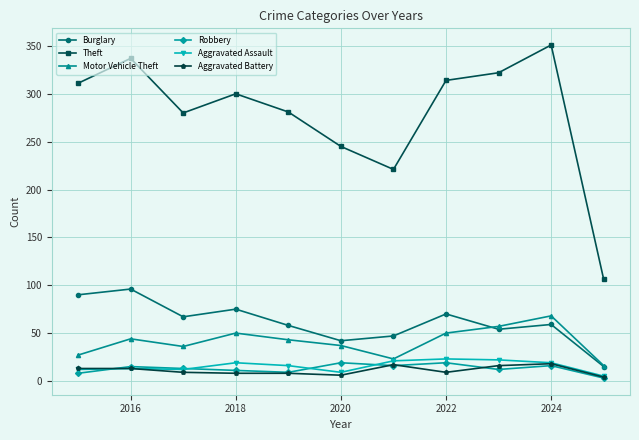

Which series has the widest spread of values?

Theft